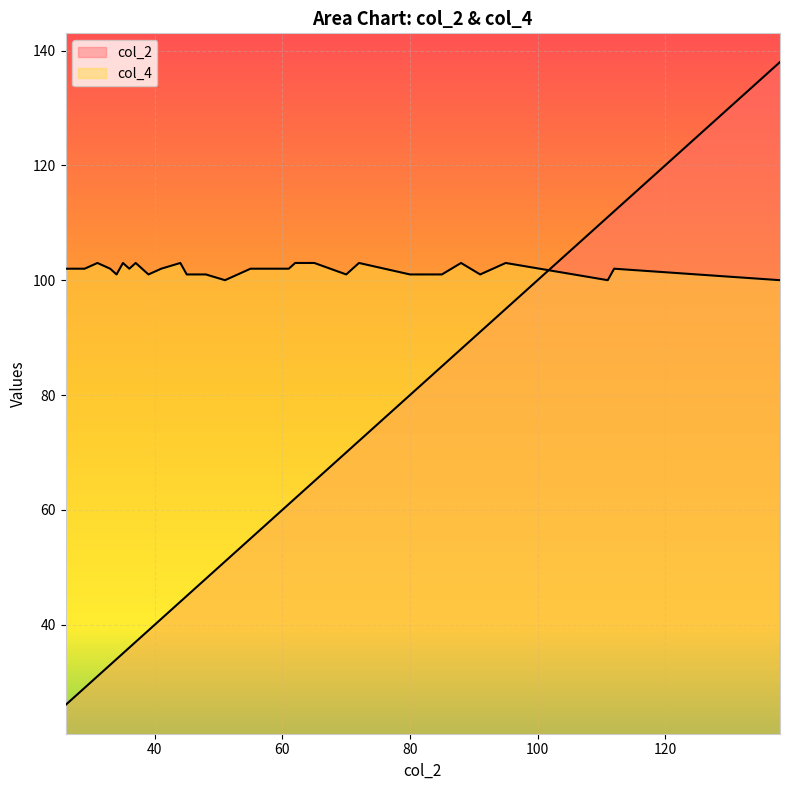

How many lines are shown in the chart?

2